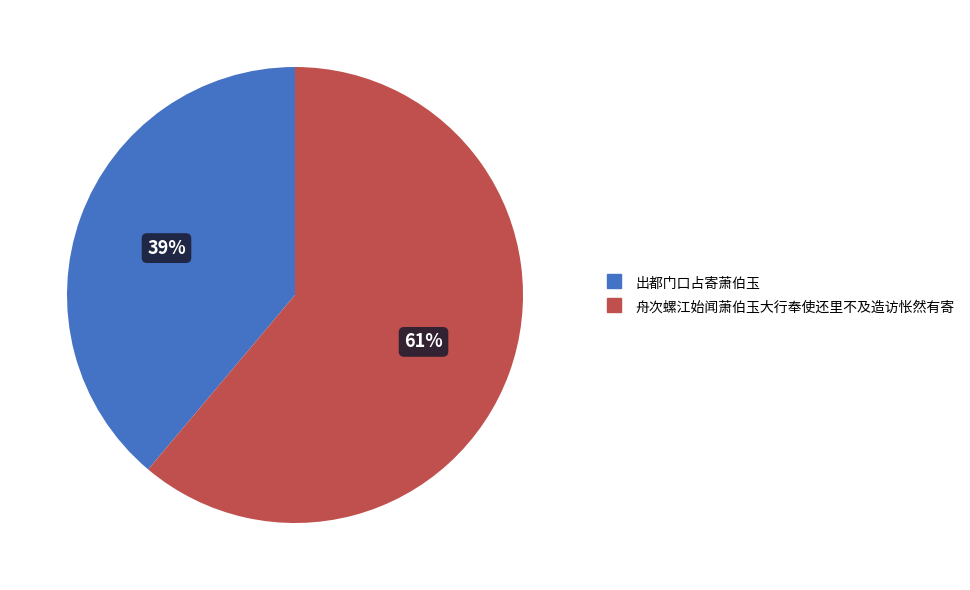

Rank the categories by value from highest to lowest.

舟次螺江始闻萧伯玉大行奉使还里不及造访怅然有寄, 出都门口占寄萧伯玉